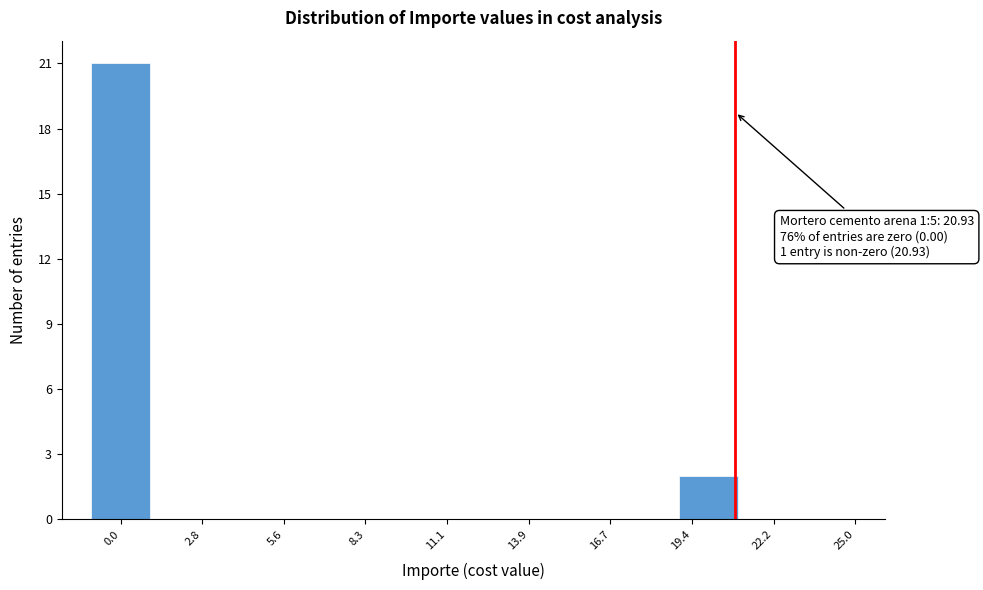

Which range on the x-axis has the tallest bar?

-1 to 1